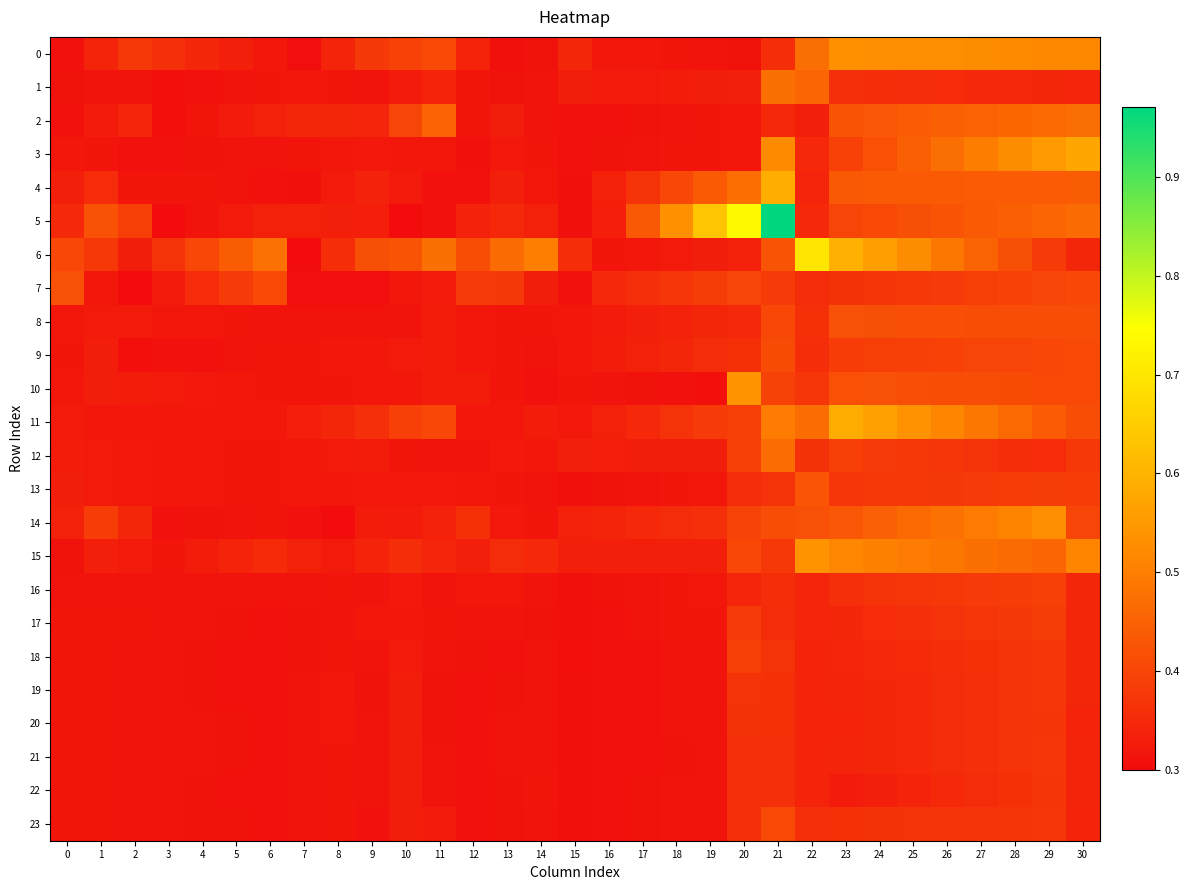

What is the maximum value shown in the chart?

1.0